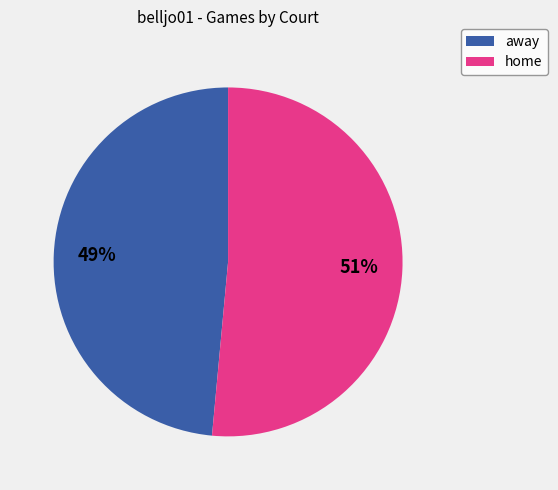

The away slice represents 49% of the pie. True or false?

True